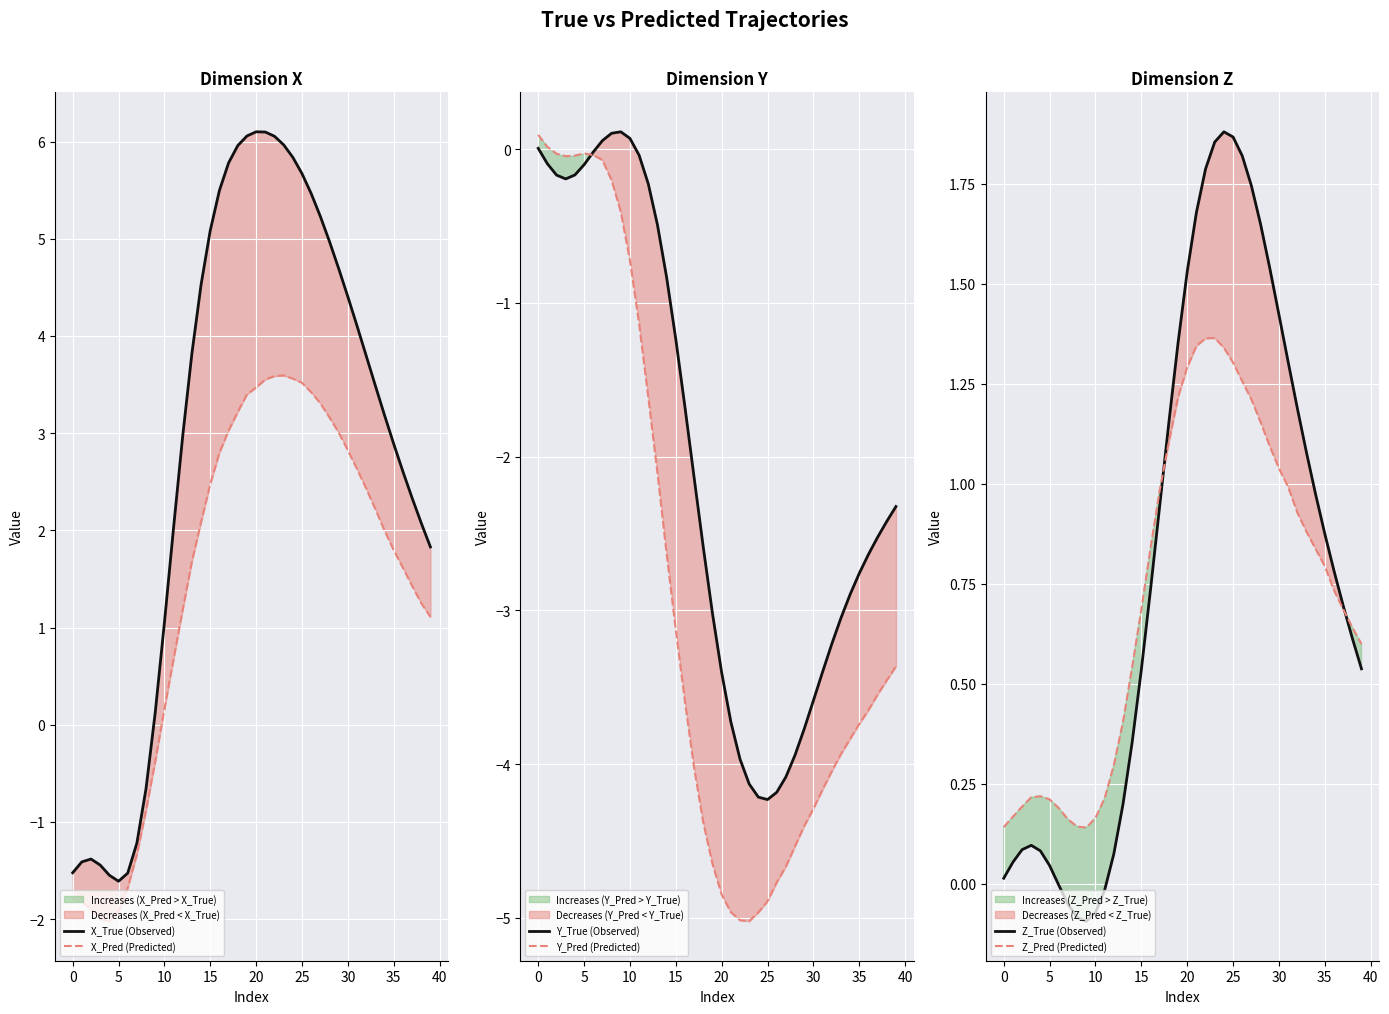

What are all the series names shown in the legend?

X_True (Observed), X_Pred (Predicted), Y_True (Observed), Y_Pred (Predicted), Z_True (Observed), Z_Pred (Predicted)